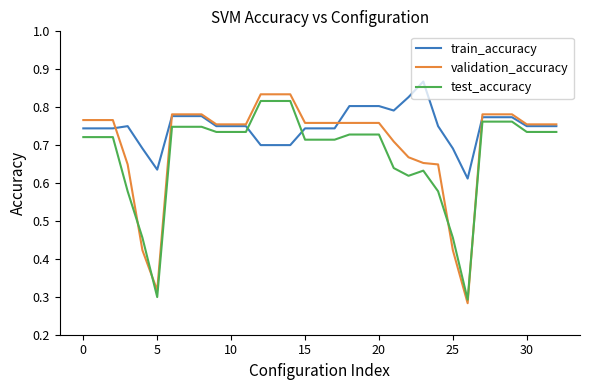

Which series has the largest total across all categories?

train_accuracy